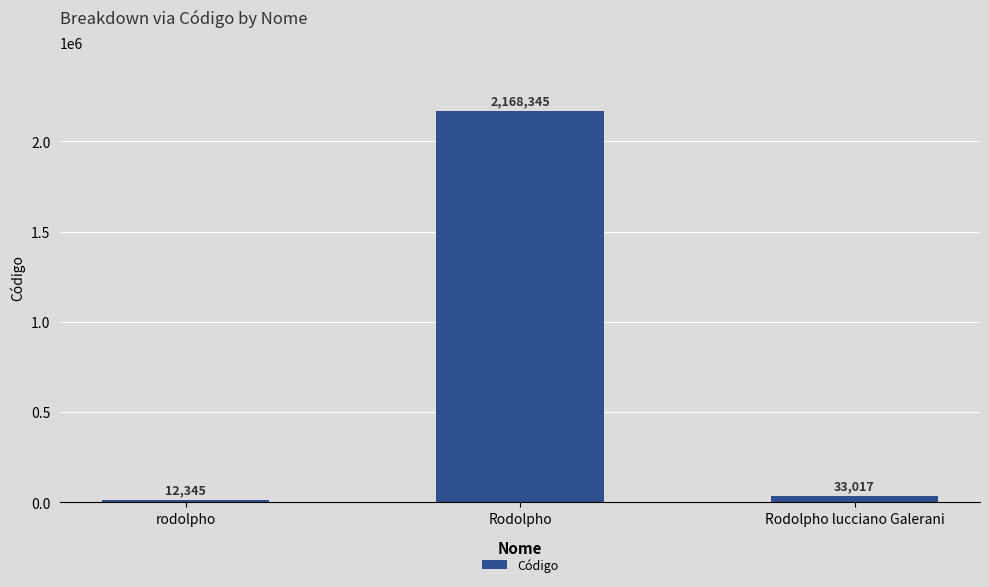

What is the label of the 1st bar from the right?

Rodolpho lucciano Galerani